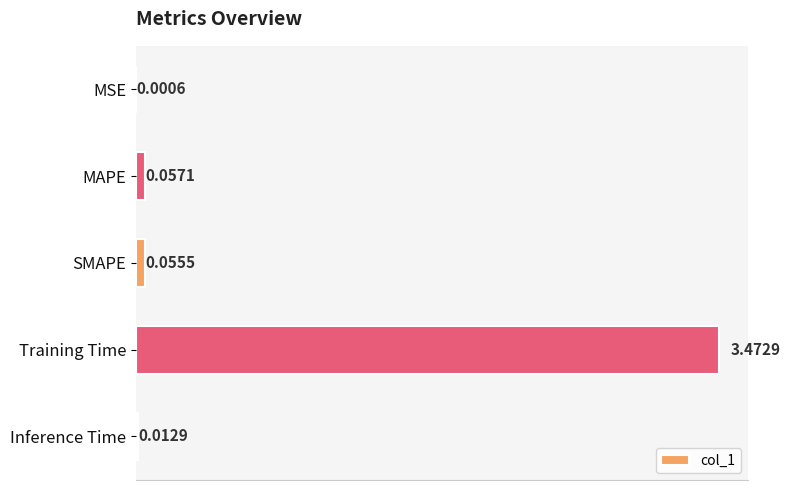

Which label corresponds to the largest value in the chart?

Training Time